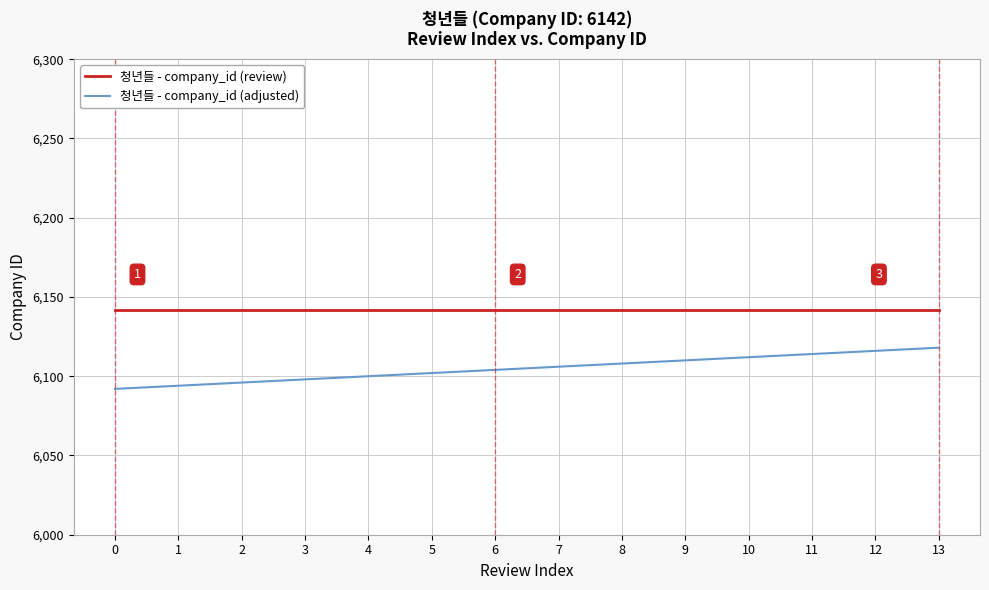

At 0, list the series in order from smallest to largest.

청년들 - company_id (adjusted), 청년들 - company_id (review)